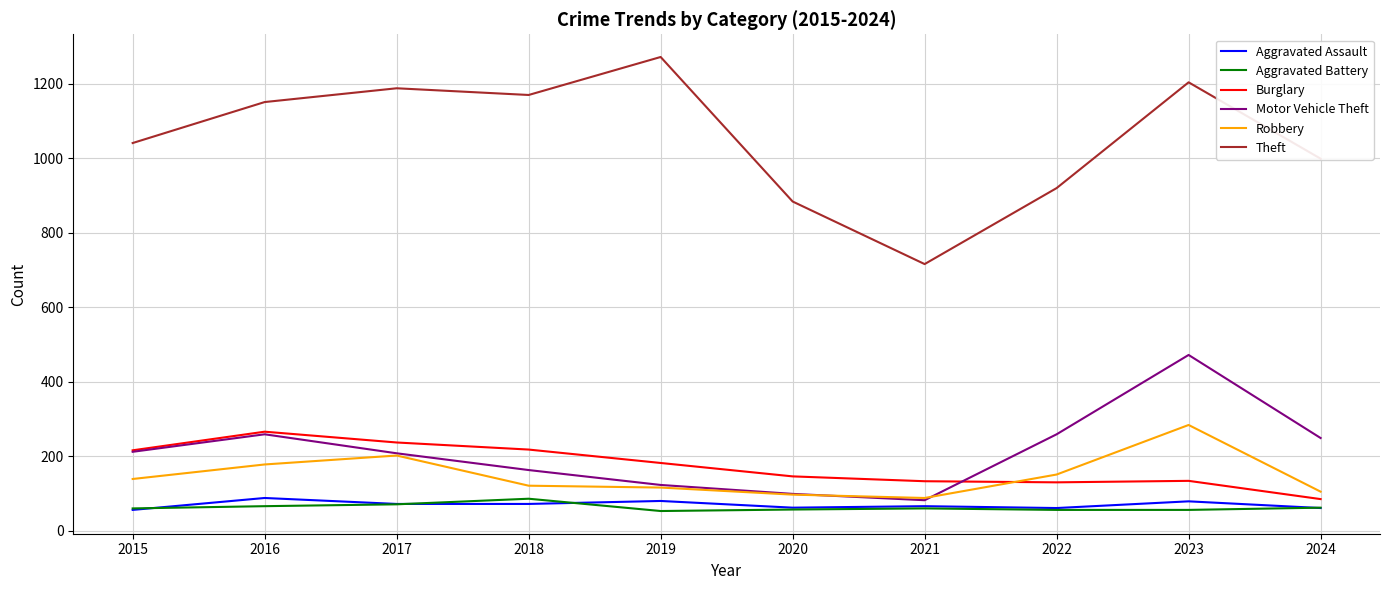

What is the greatest value displayed?

1272